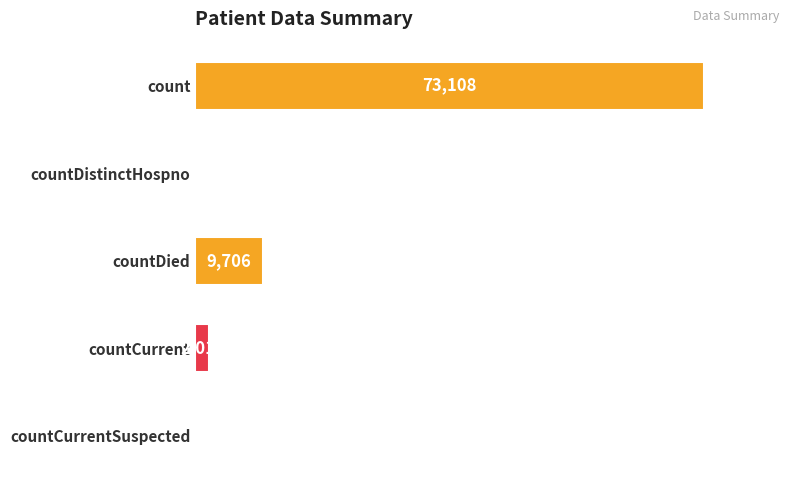

At which category does the chart reach its peak across all series?

count